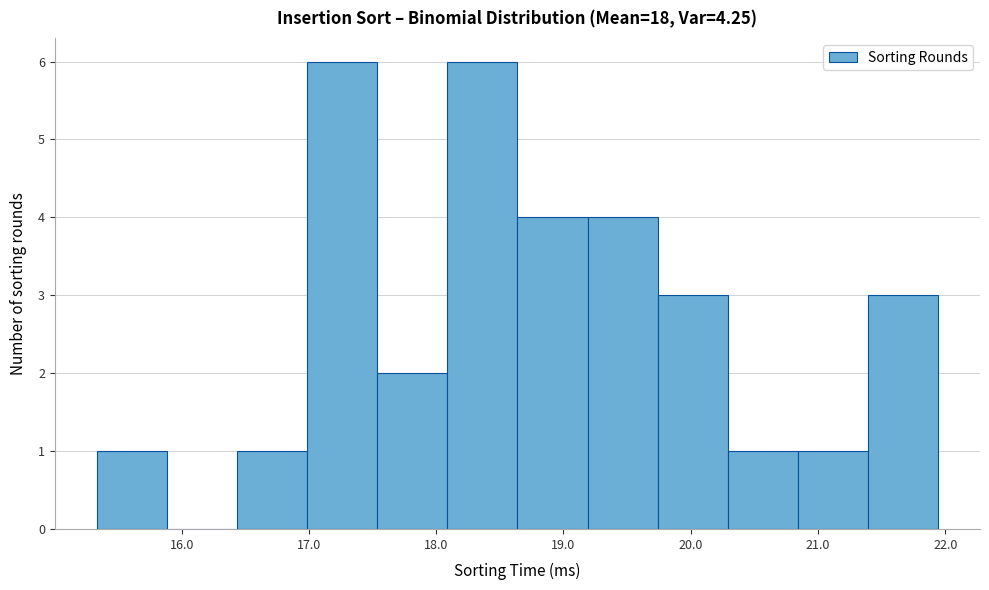

How tall is the bar that spans 17.0 to 17.5 on the x-axis? Neither the bar edges nor the heights are printed on the chart, so give them approximately, as read against the axes.

6